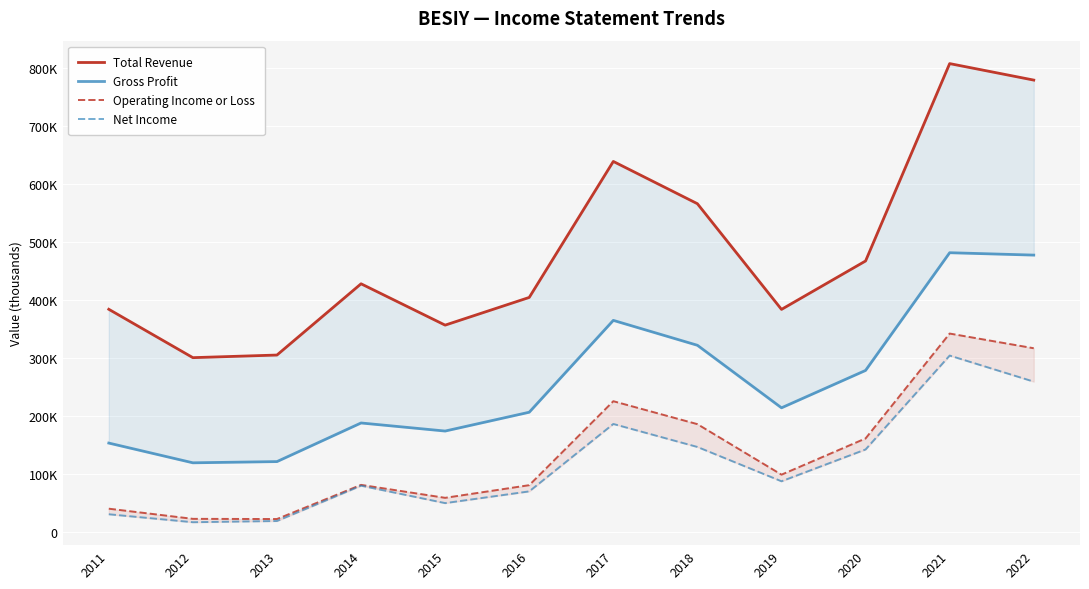

Is it true that Total Revenue equals 383600 at 2019?

True